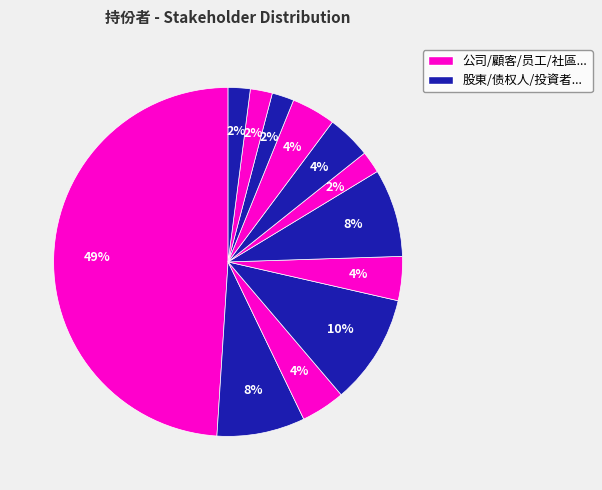

To the nearest percent, what is the average slice percentage?

8%